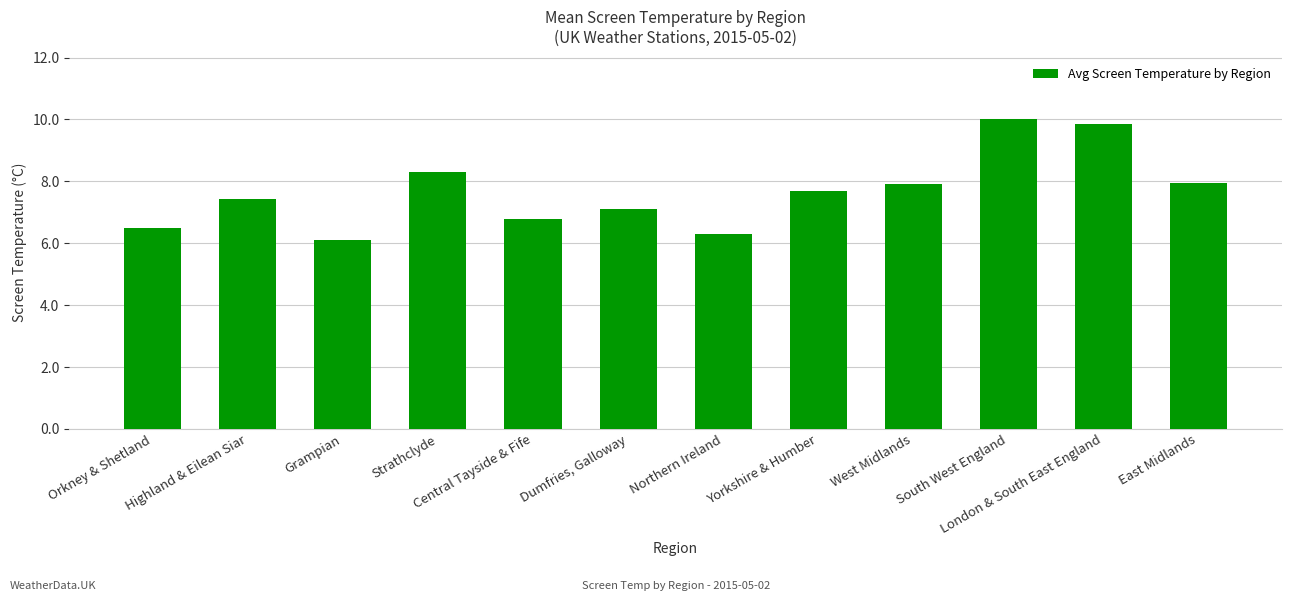

The value at Yorkshire & Humber is 12.7. True or false?

False